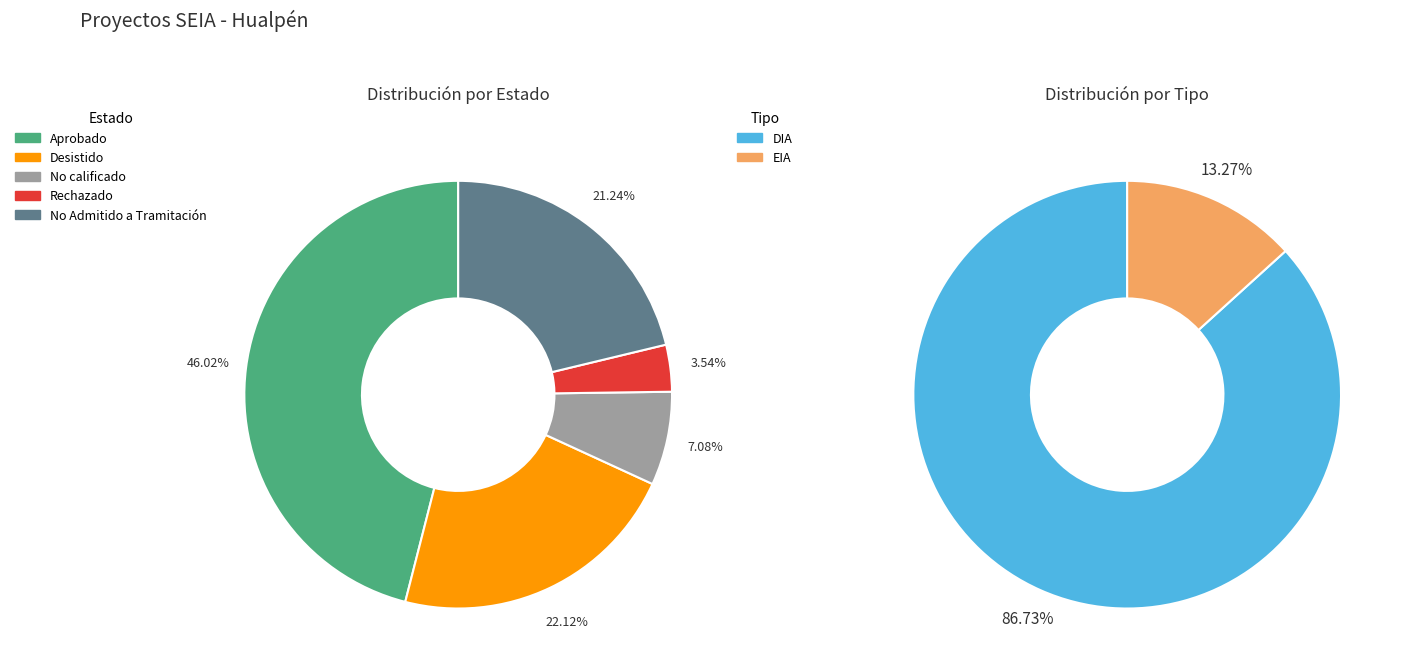

How much of the chart is everything except Rechazado?

96.5%